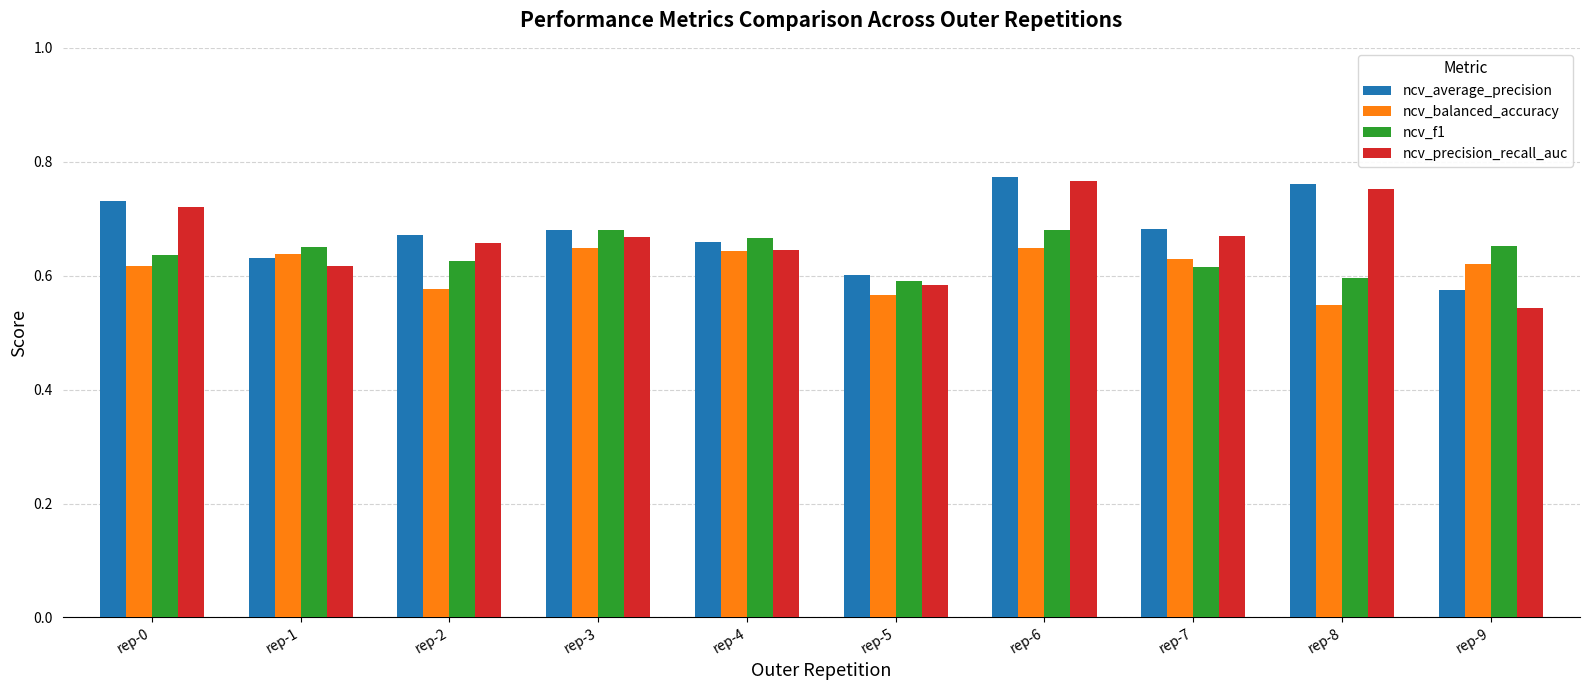

Is the value of ncv_average_precision at rep-4 greater than the value of ncv_f1 at rep-5?

Yes